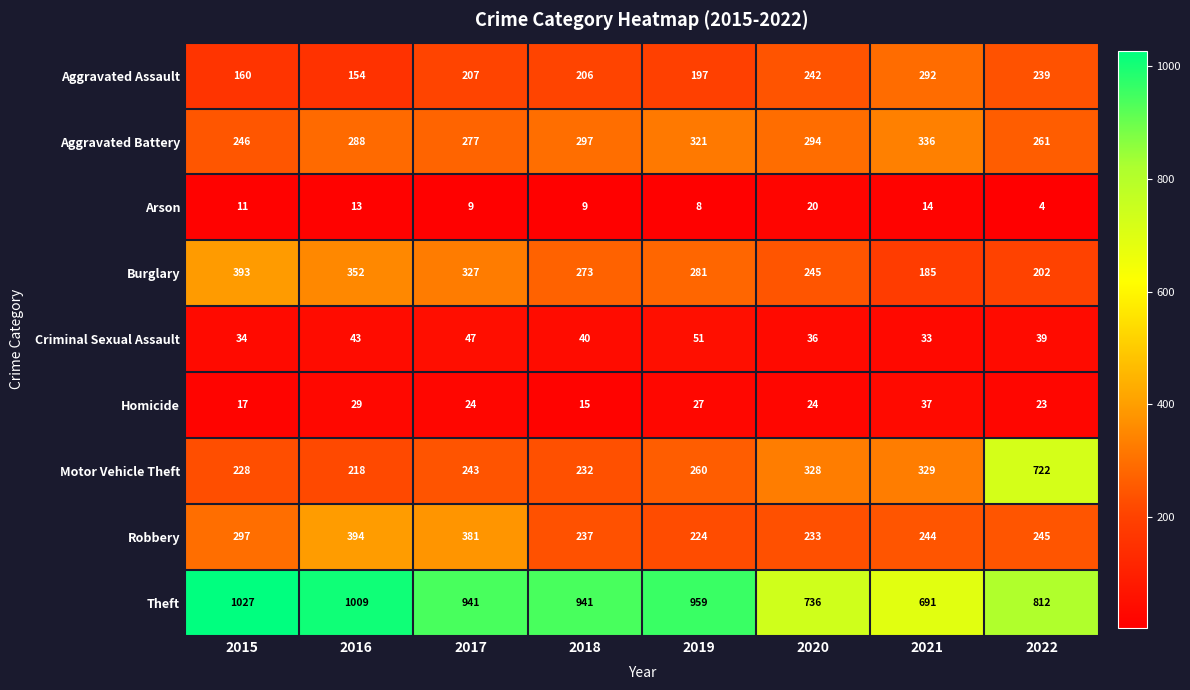

Which series has the widest spread of values?

Motor Vehicle Theft